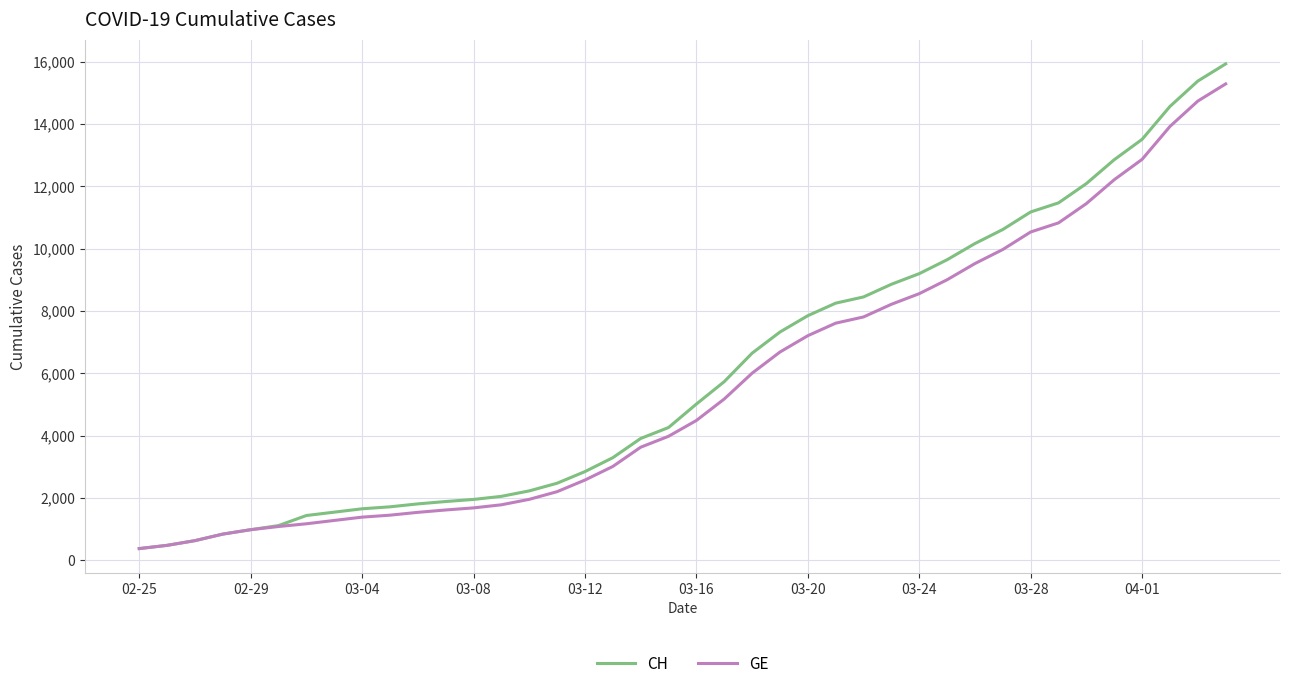

What is the difference between the second highest and minimum values in the GE series?

14358